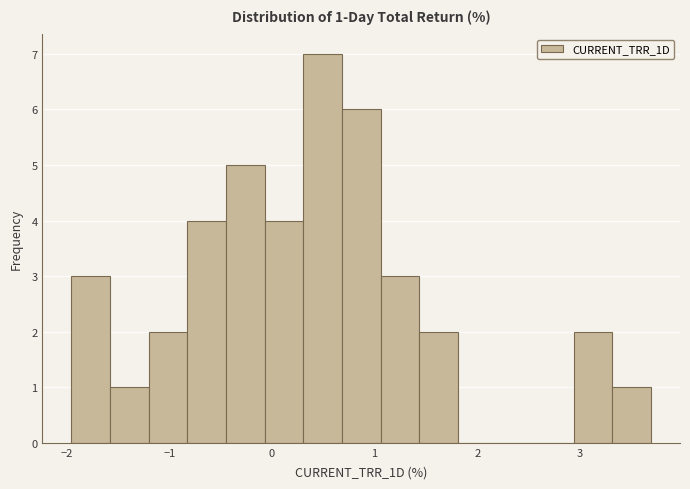

Read against the x-axis, roughly where is the centre of the tallest bar?

0.5